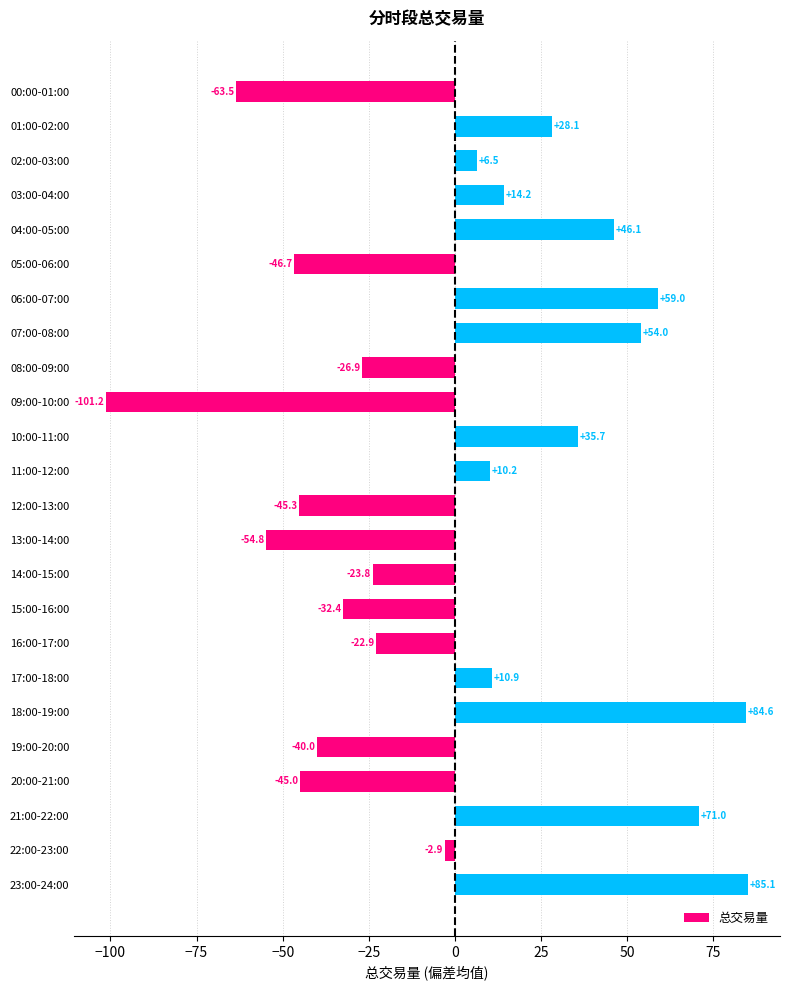

Is it true that the value at 18:00-19:00 is 125.5?

False